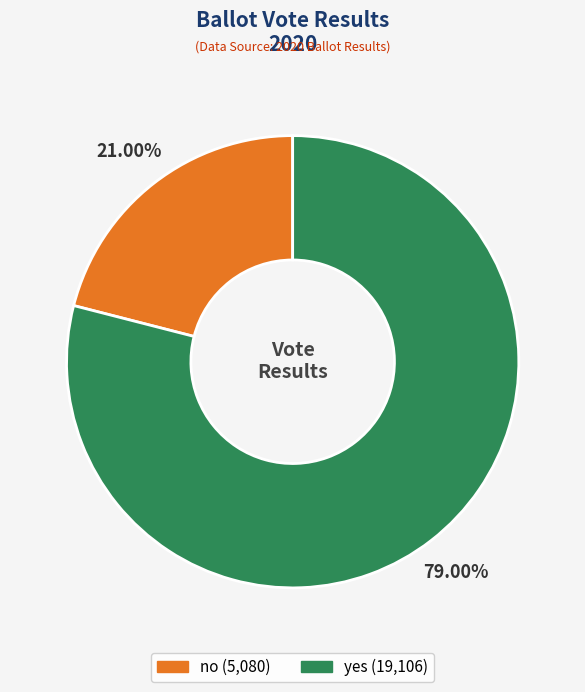

Does any single category account for the majority?

Yes